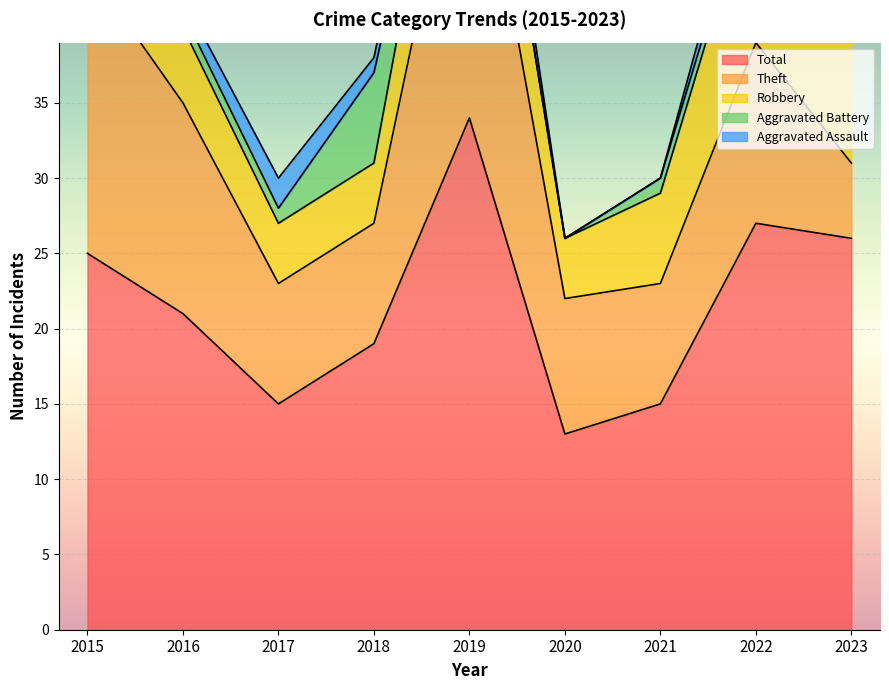

How many intersections are there between Robbery and Aggravated Battery?

2